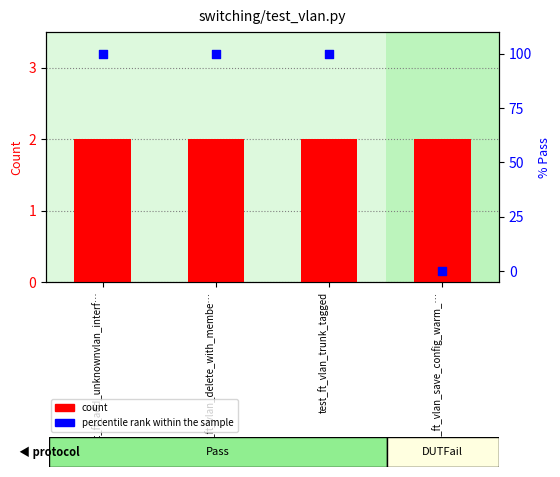

Which series has the largest Y range (max minus min)?

percentile rank within the sample